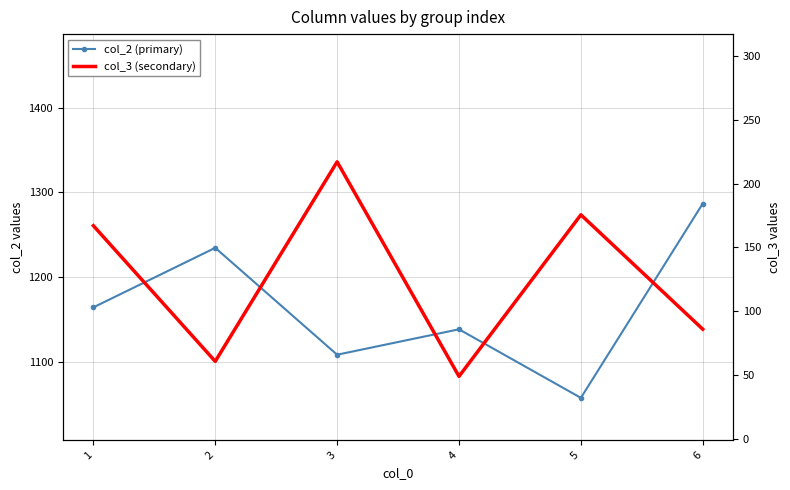

At which label is col_2 closest to 1172?

1